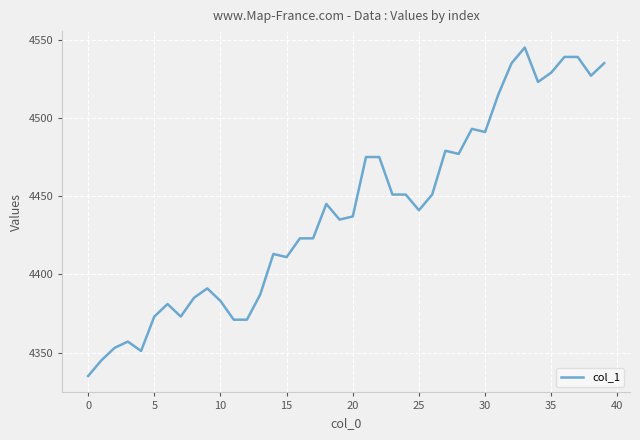

What is the minimum value shown in the chart?

4335